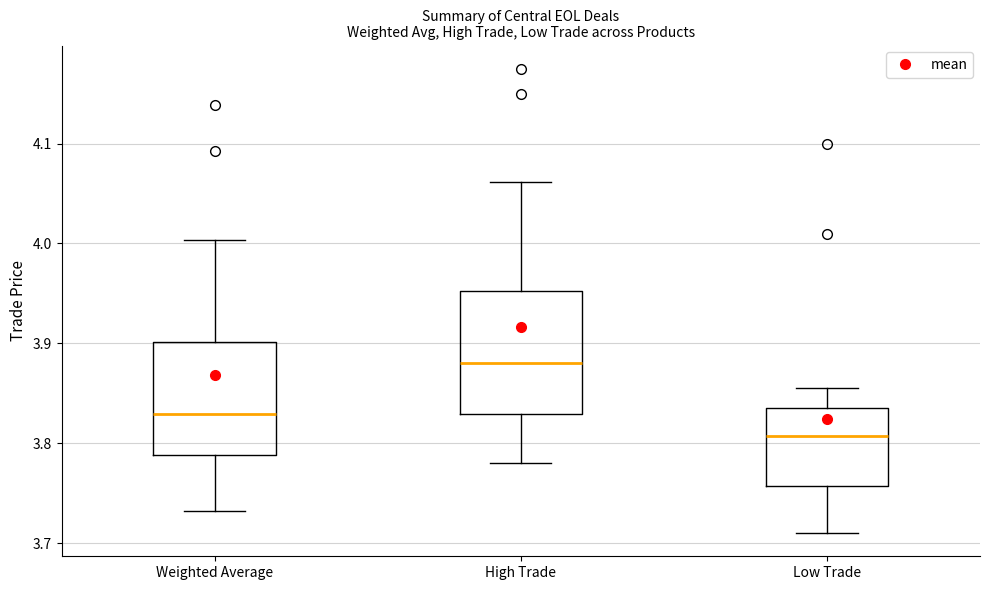

Which box's median line is the highest?

High Trade